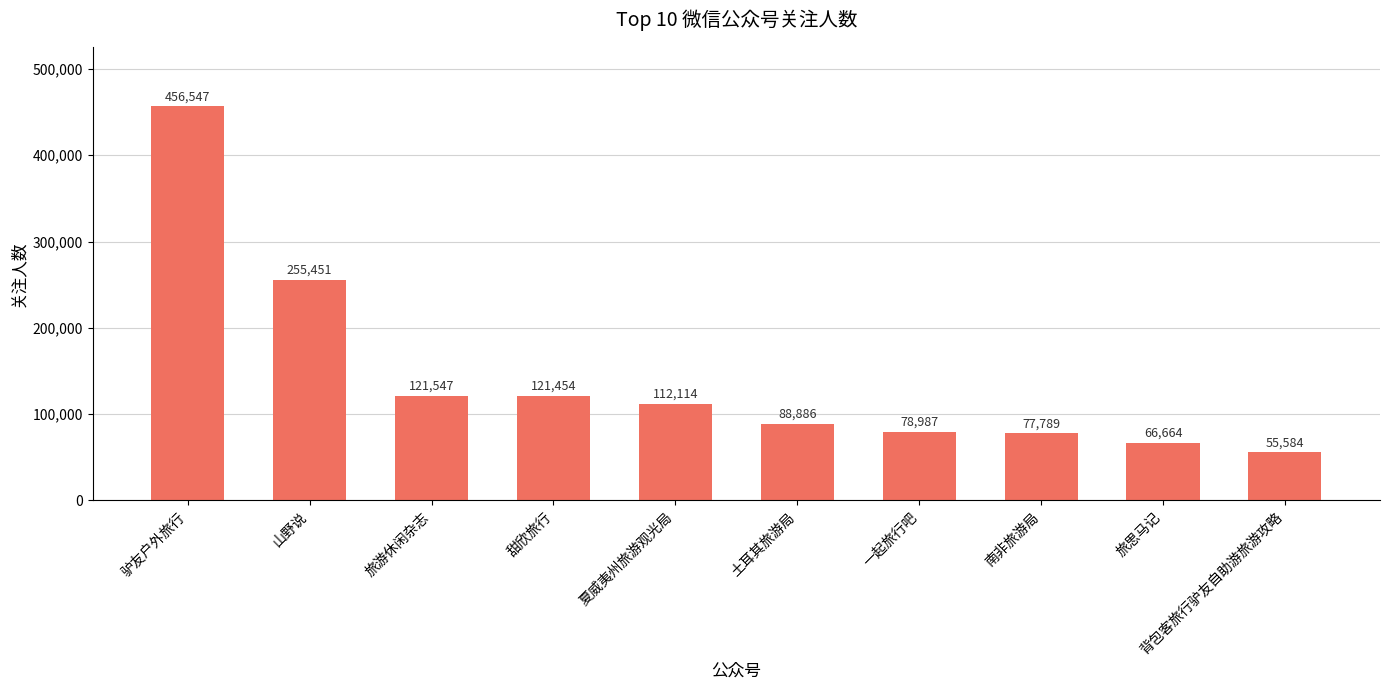

The value at 一起旅行吧 is 20192. True or false?

False